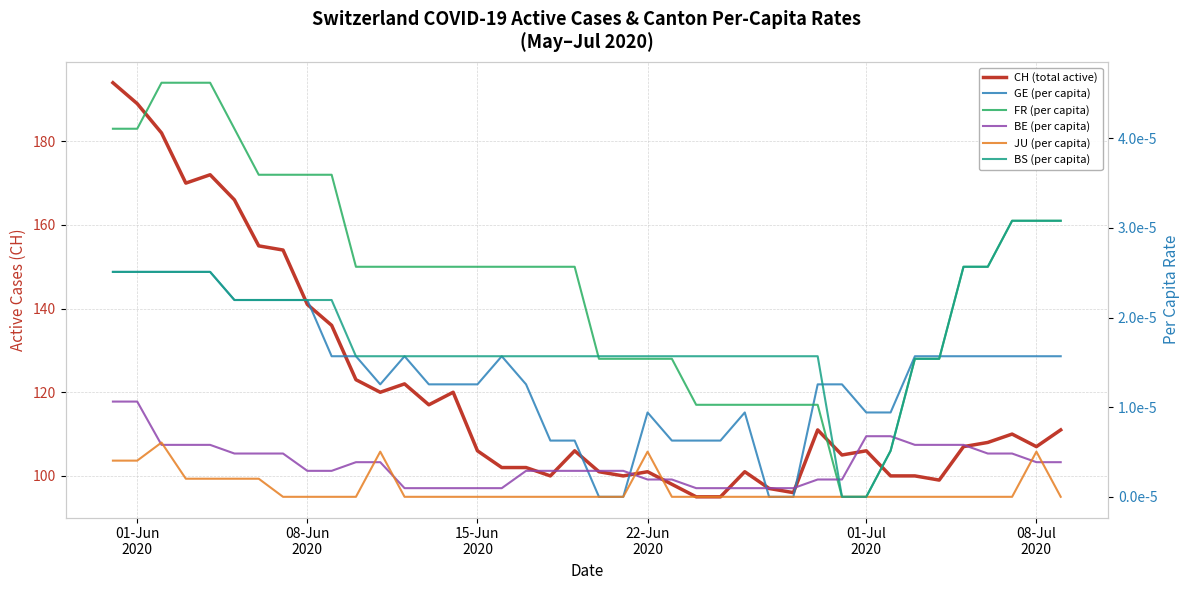

Does the chart display data point markers on the line(s)?

No